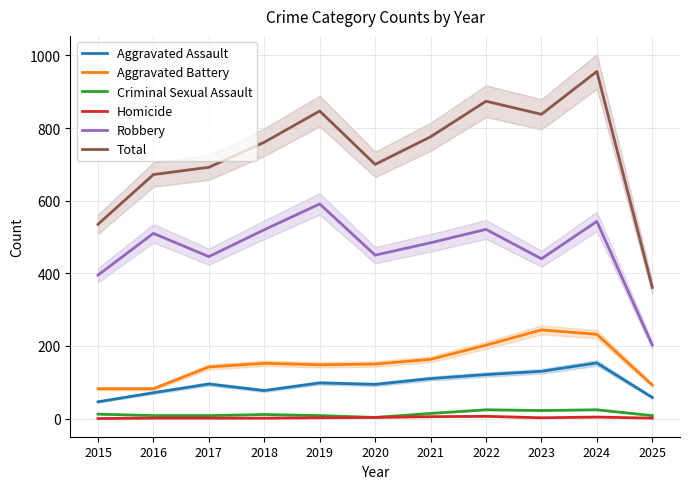

At which category is the sum across all series the highest?

2024